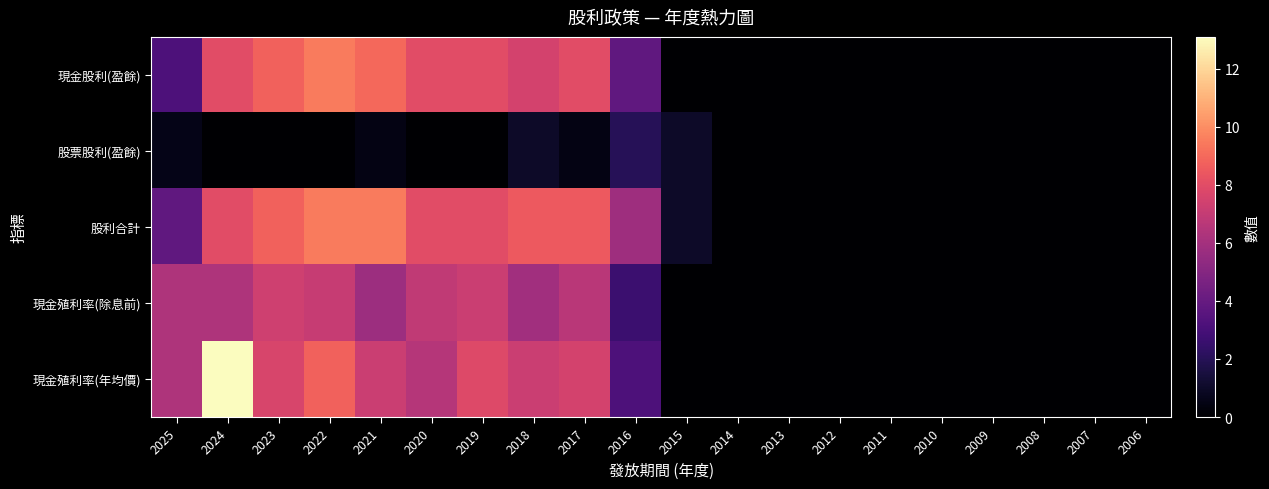

Reading left to right, what are all the values shown in this chart?

現金股利(盈餘): 2025=3.2	2024=8.0	2023=8.8	2022=9.5	2021=9.0	2020=8.0	2019=8.0	2018=7.5	2017=8.0	2016=3.8	2015=0.0	2014=0.0	2013=0.0	2012=0.0	2011=0.0	2010=0.0	2009=0.0	2008=0.0	2007=0.0	2006=0.0
股票股利(盈餘): 2025=0.6	2024=0.0	2023=0.0	2022=0.0	2021=0.5	2020=0.0	2019=0.0	2018=1.0	2017=0.5	2016=2.0	2015=1.0	2014=0.0	2013=0.0	2012=0.0	2011=0.0	2010=0.0	2009=0.0	2008=0.0	2007=0.0	2006=0.0
股利合計: 2025=3.8	2024=8.0	2023=8.8	2022=9.5	2021=9.5	2020=8.0	2019=8.0	2018=8.5	2017=8.5	2016=5.8	2015=1.0	2014=0.0	2013=0.0	2012=0.0	2011=0.0	2010=0.0	2009=0.0	2008=0.0	2007=0.0	2006=0.0
現金殖利率(除息前): 2025=6.3	2024=6.3	2023=7.4	2022=7.1	2021=5.8	2020=6.9	2019=7.2	2018=5.9	2017=6.7	2016=2.6	2015=0.0	2014=0.0	2013=0.0	2012=0.0	2011=0.0	2010=0.0	2009=0.0	2008=0.0	2007=0.0	2006=0.0
現金殖利率(年均價): 2025=6.3	2024=13.1	2023=7.7	2022=8.8	2021=7.2	2020=6.5	2019=7.8	2018=7.2	2017=7.5	2016=3.2	2015=0.0	2014=0.0	2013=0.0	2012=0.0	2011=0.0	2010=0.0	2009=0.0	2008=0.0	2007=0.0	2006=0.0